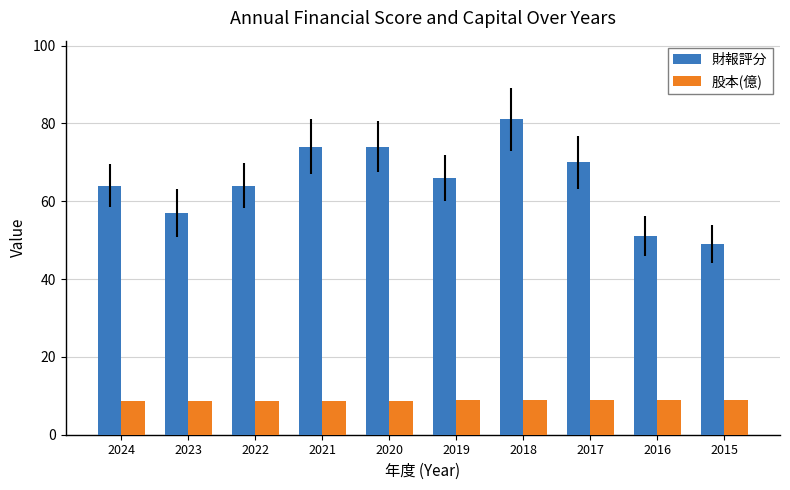

How many bars are there in total?

20